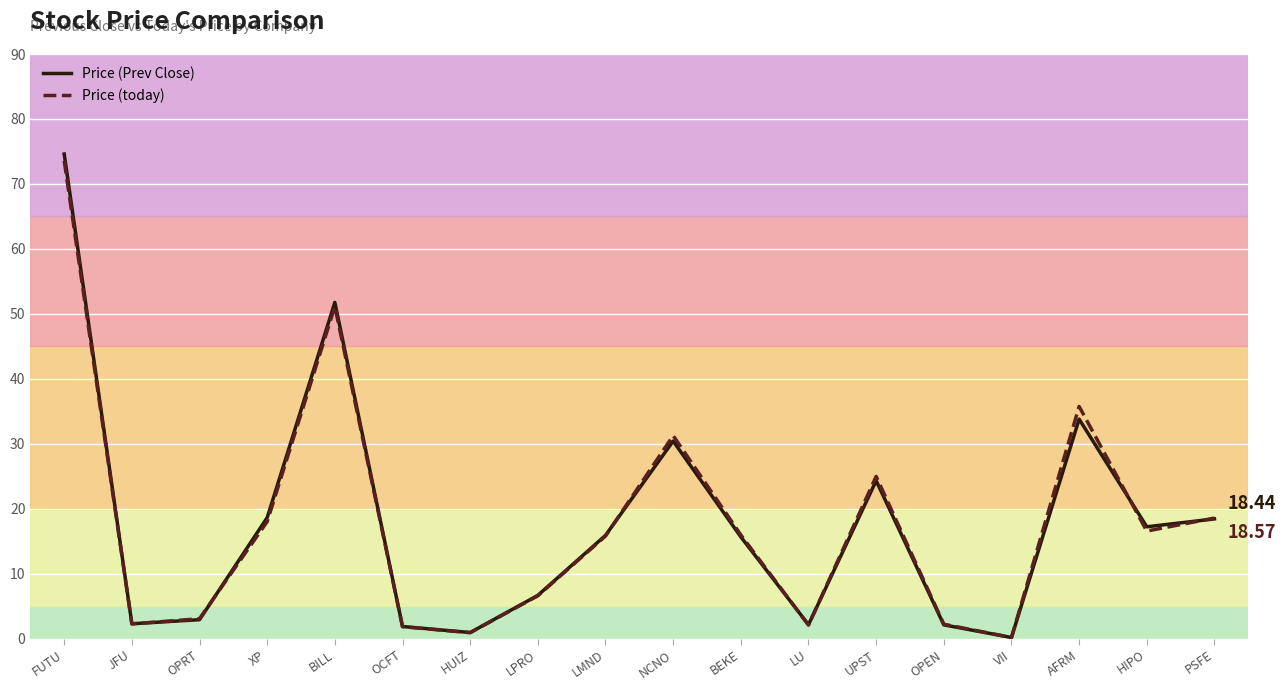

Count the number of categories in the chart.

18